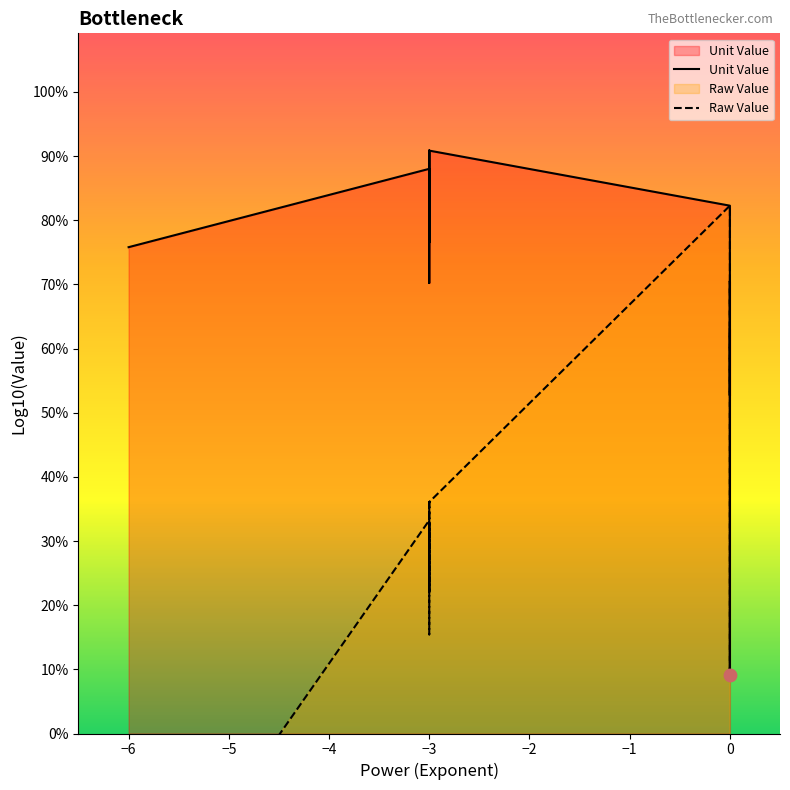

Which series has the largest total across all categories?

Unit Value